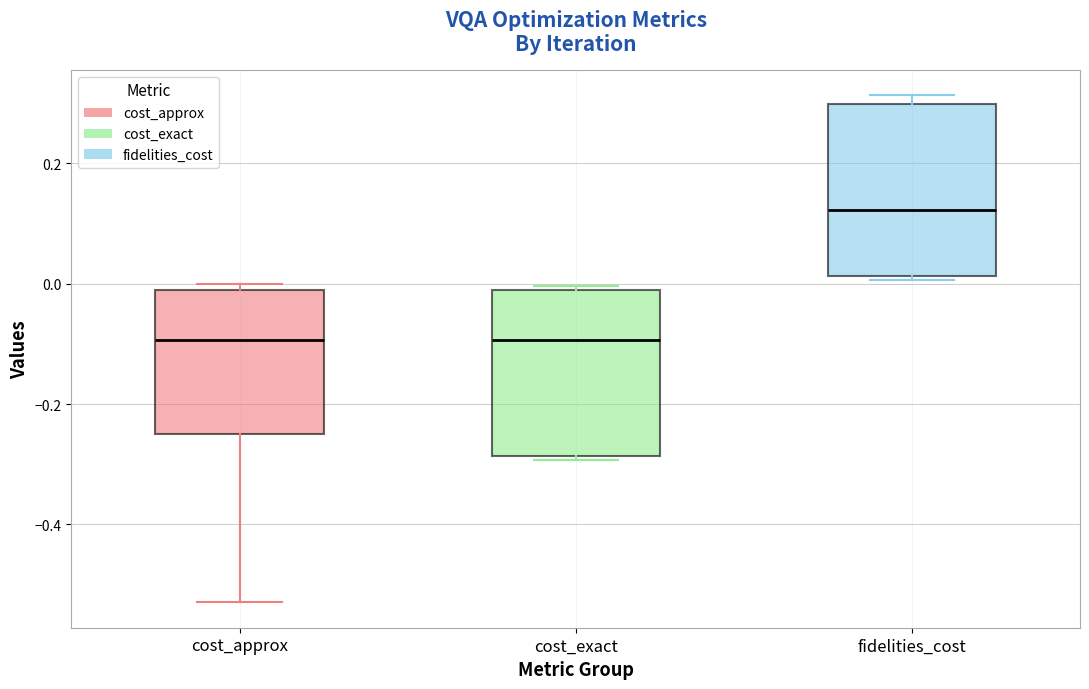

Reading left to right, read every box against the y-axis: the position of its median line, the range the box covers, and the ends of its whiskers. The values are not printed on the chart, so give them approximately, as read against the axis.

cost_approx: median -0.10, box -0.24 to -0.02, whiskers -0.52 to 0.00
cost_exact: median -0.10, box -0.28 to -0.02, whiskers -0.30 to 0.00
fidelities_cost: median 0.12, box 0.02 to 0.30, whiskers 0.00 to 0.32